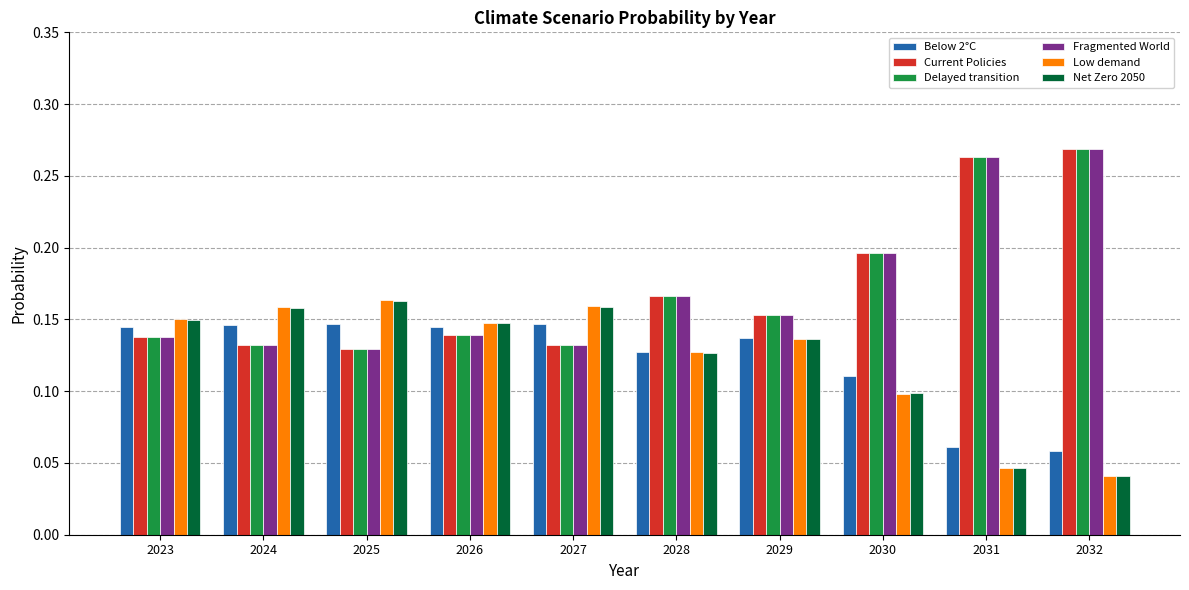

Is the value of Current Policies at 2031 greater than the value of Delayed transition at 2025?

Yes